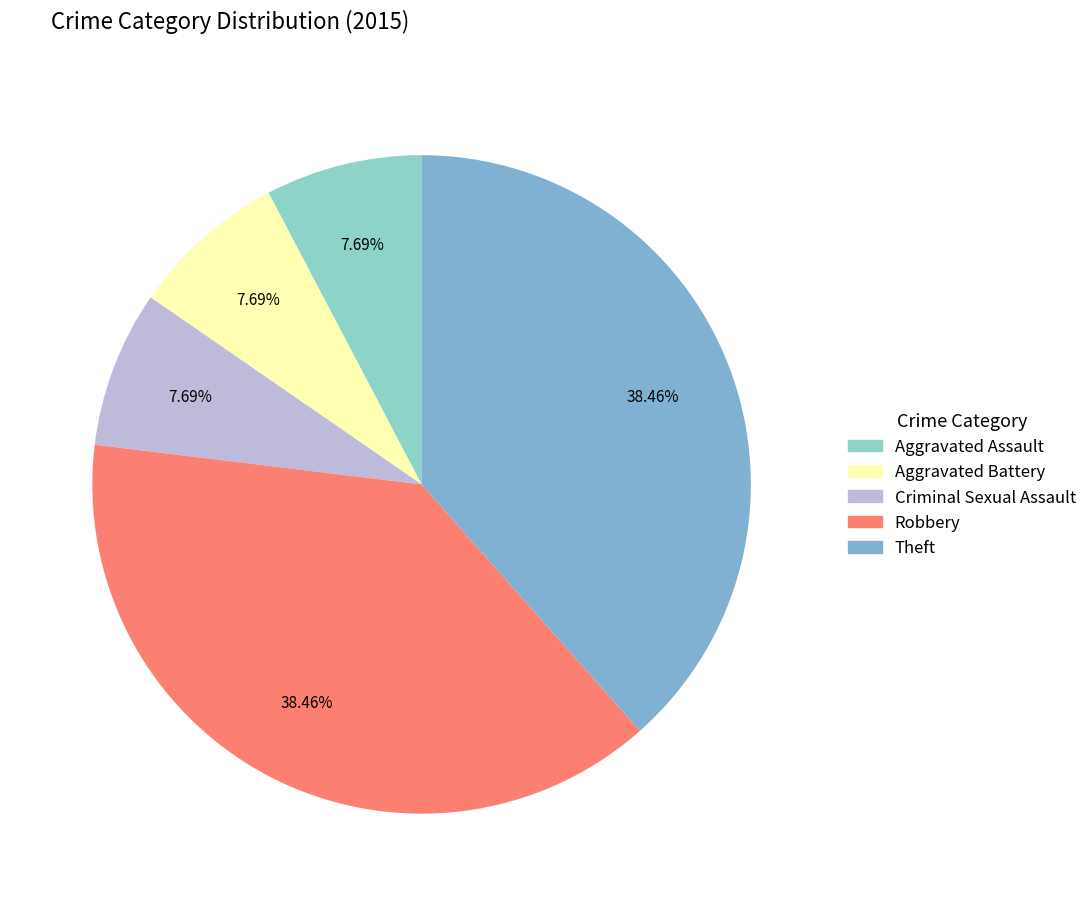

To the nearest percent, what portion does Theft represent?

38%